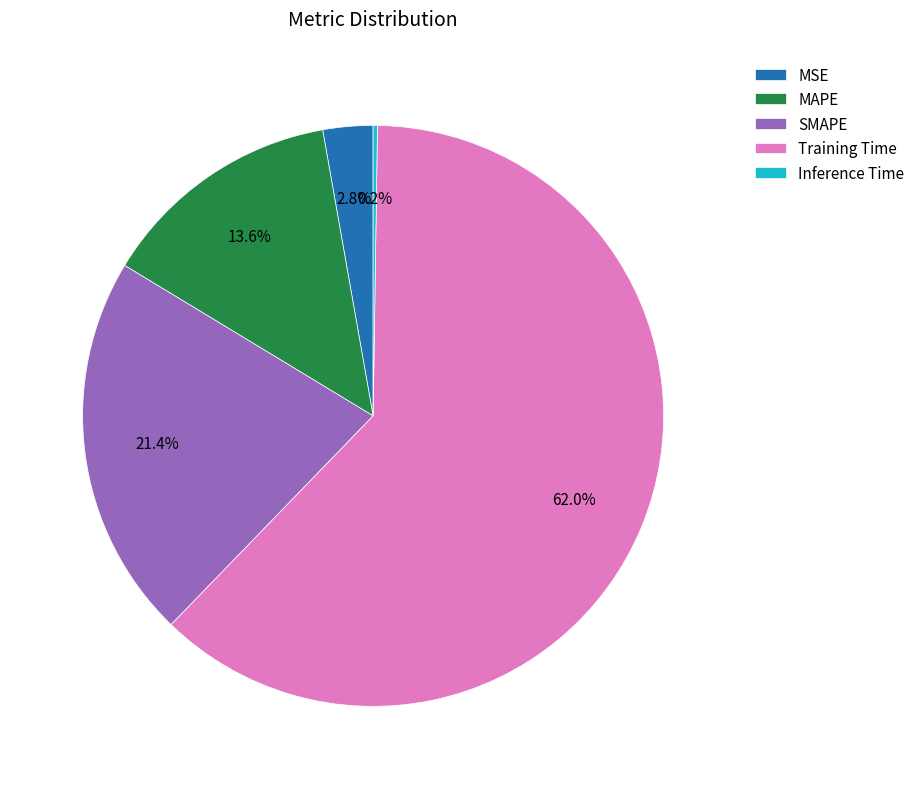

To the nearest percent, what is the average slice percentage?

20%